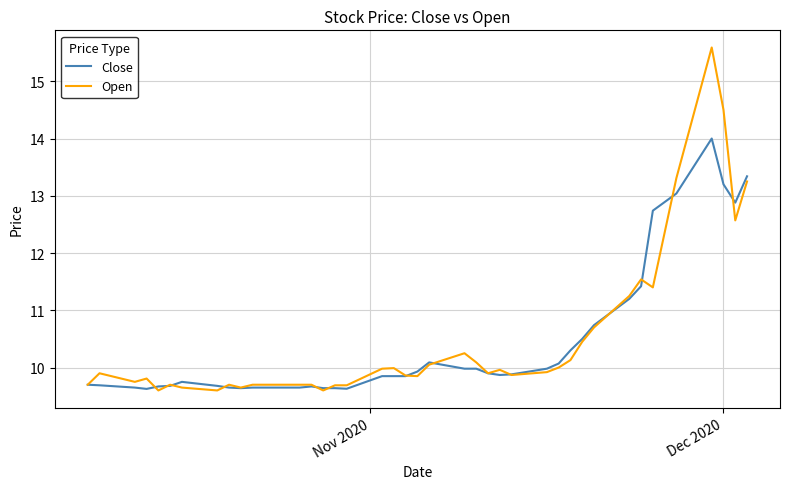

Rank the series by their maximum value, from highest to lowest.

Open, Close